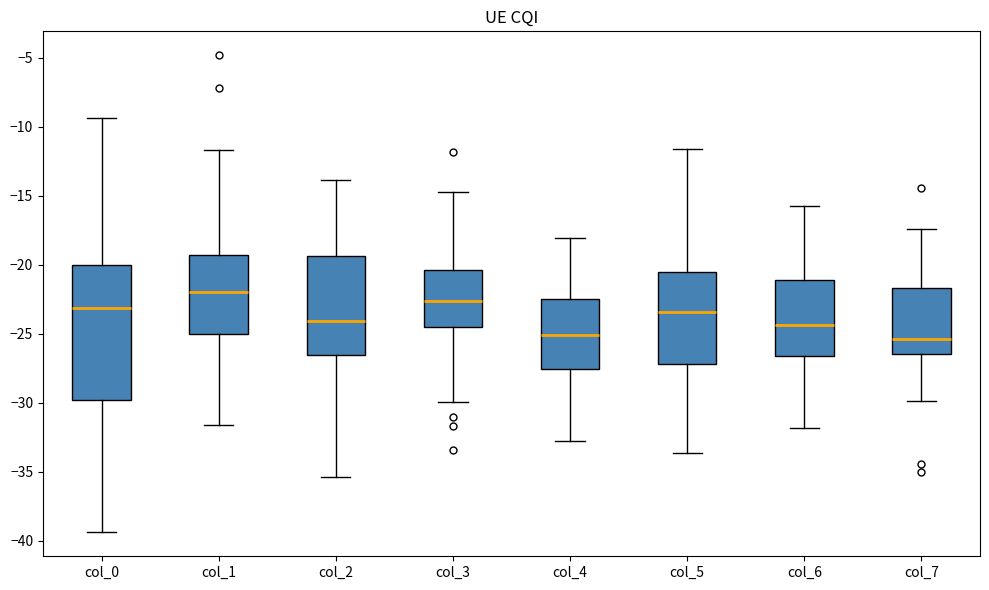

Where does the lower whisker of the box for col_0 end on the y-axis? The values are not printed on the chart, so give them approximately, as read against the axis.

-39.5